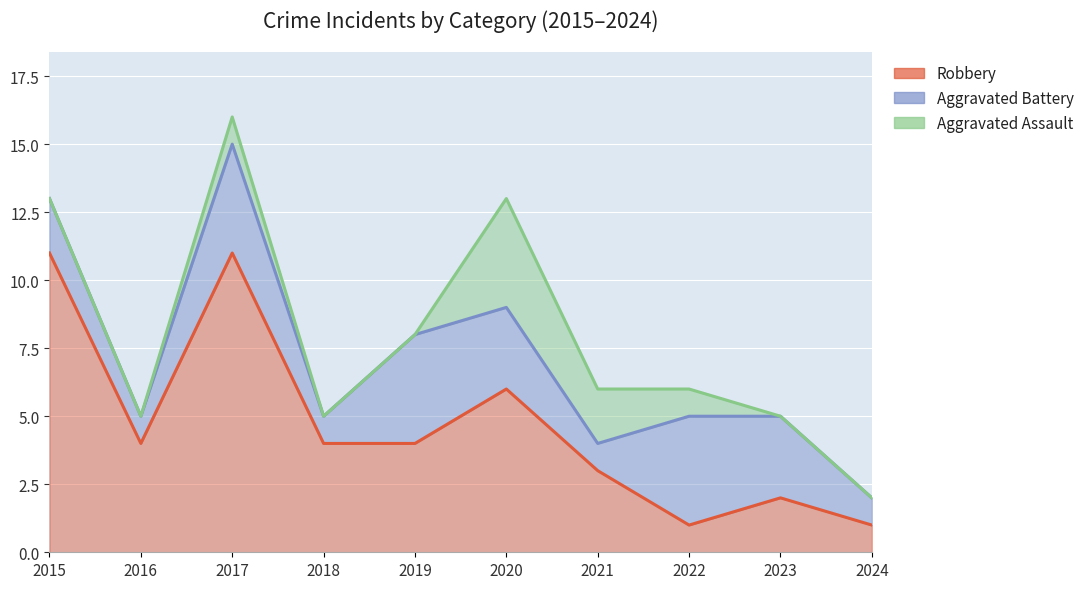

Read the Aggravated Assault value at 2020.

4